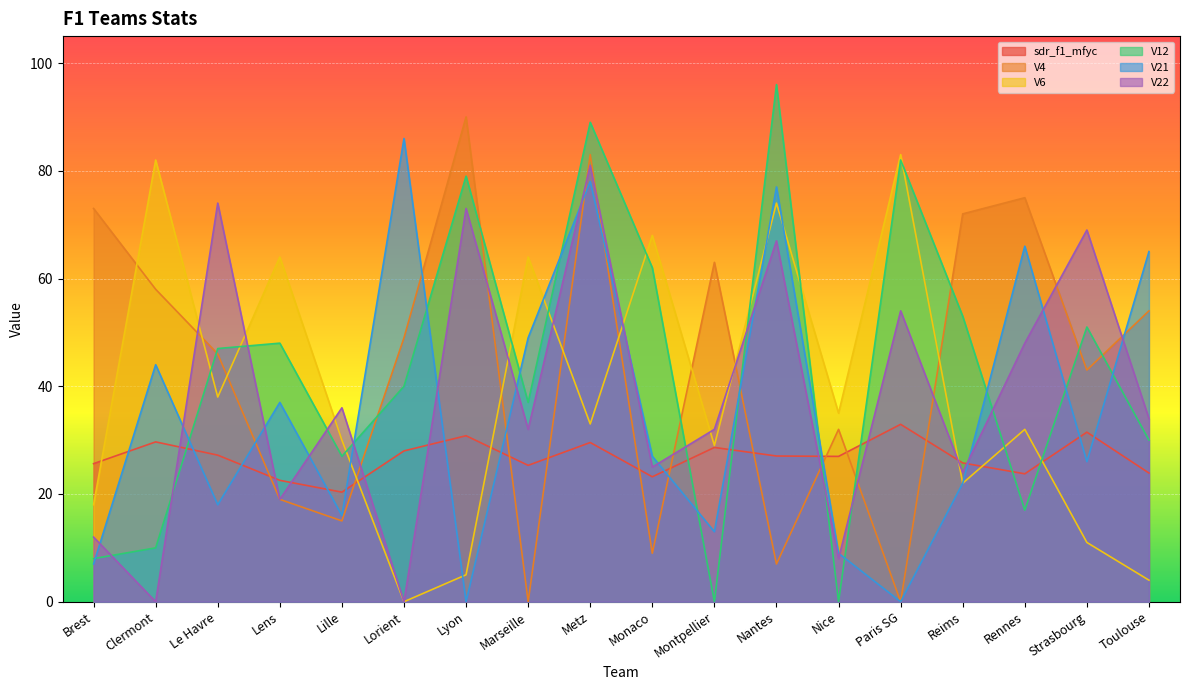

Does the chart display data point markers on the line(s)?

No